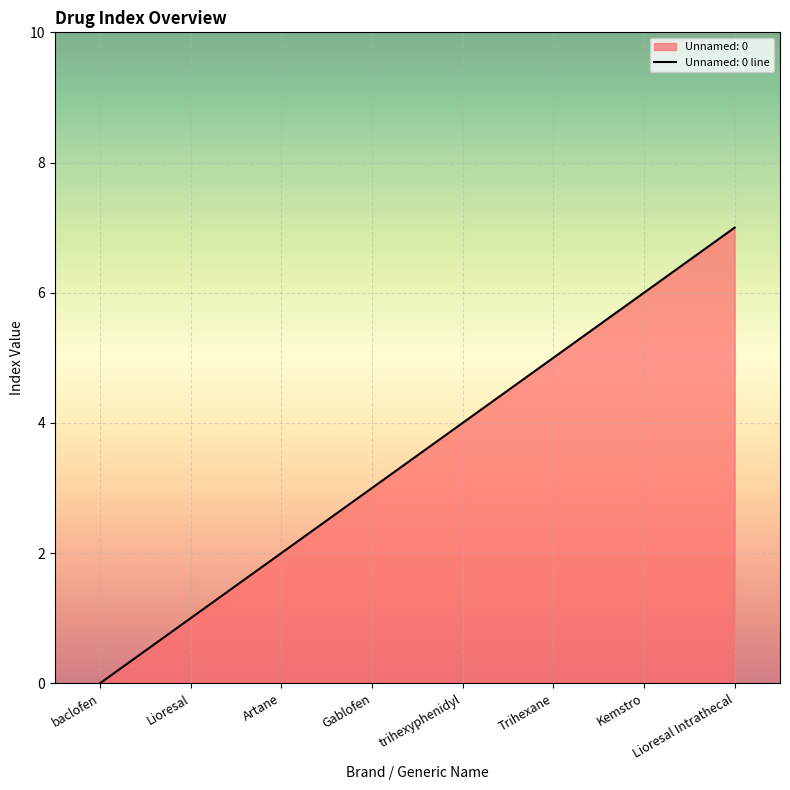

List the labels in order of value, largest first.

Lioresal Intrathecal, Kemstro, Trihexane, trihexyphenidyl, Gablofen, Artane, Lioresal, baclofen